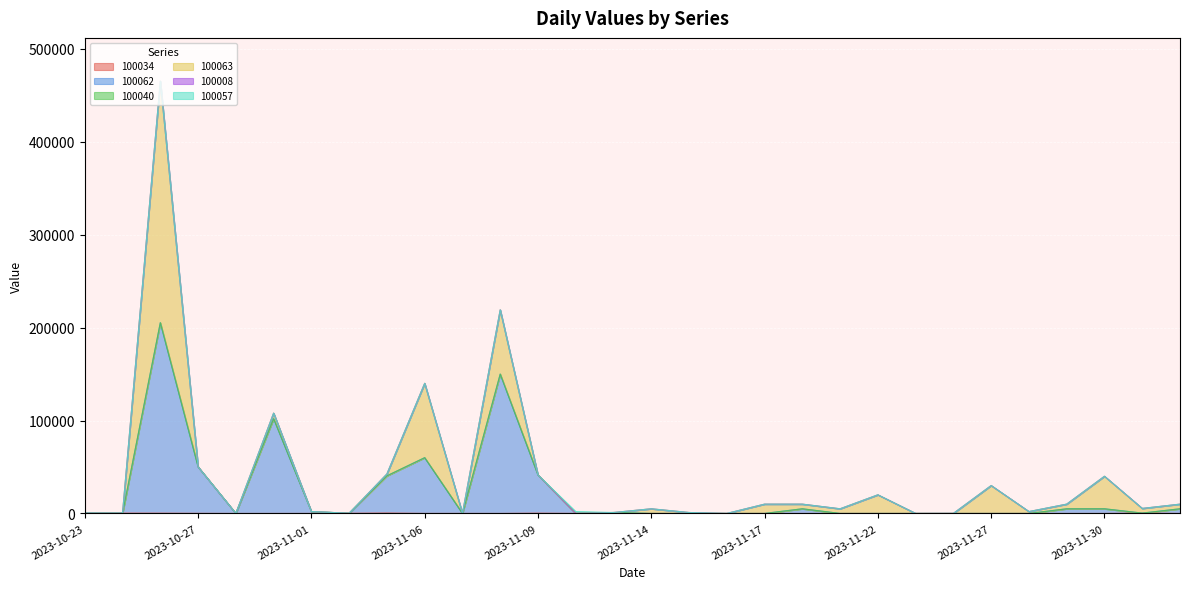

What is the difference between the highest and lowest values at 2023-11-14?

5000